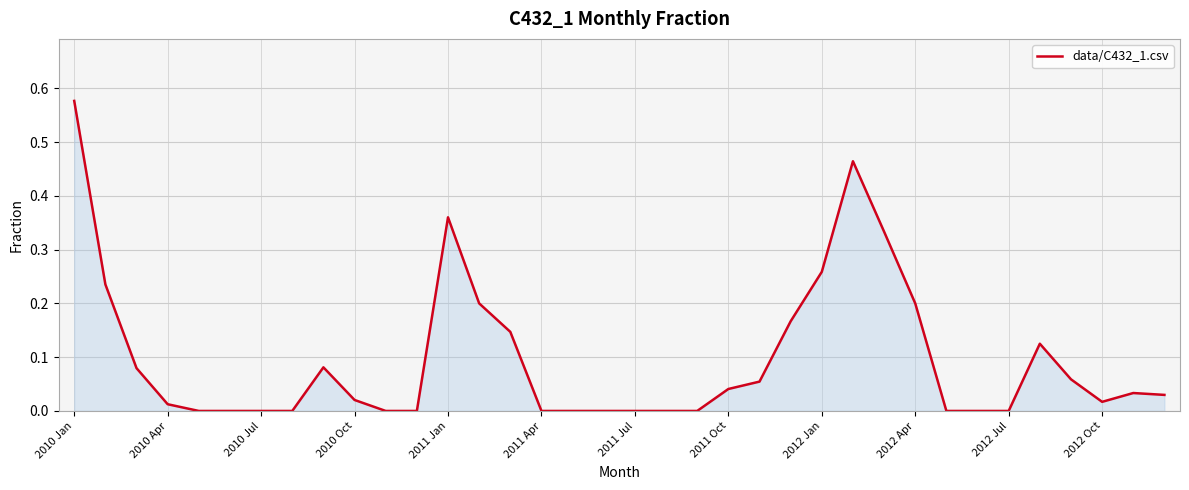

Which has a higher value, 2012 Apr or 2010 Oct?

2012 Apr